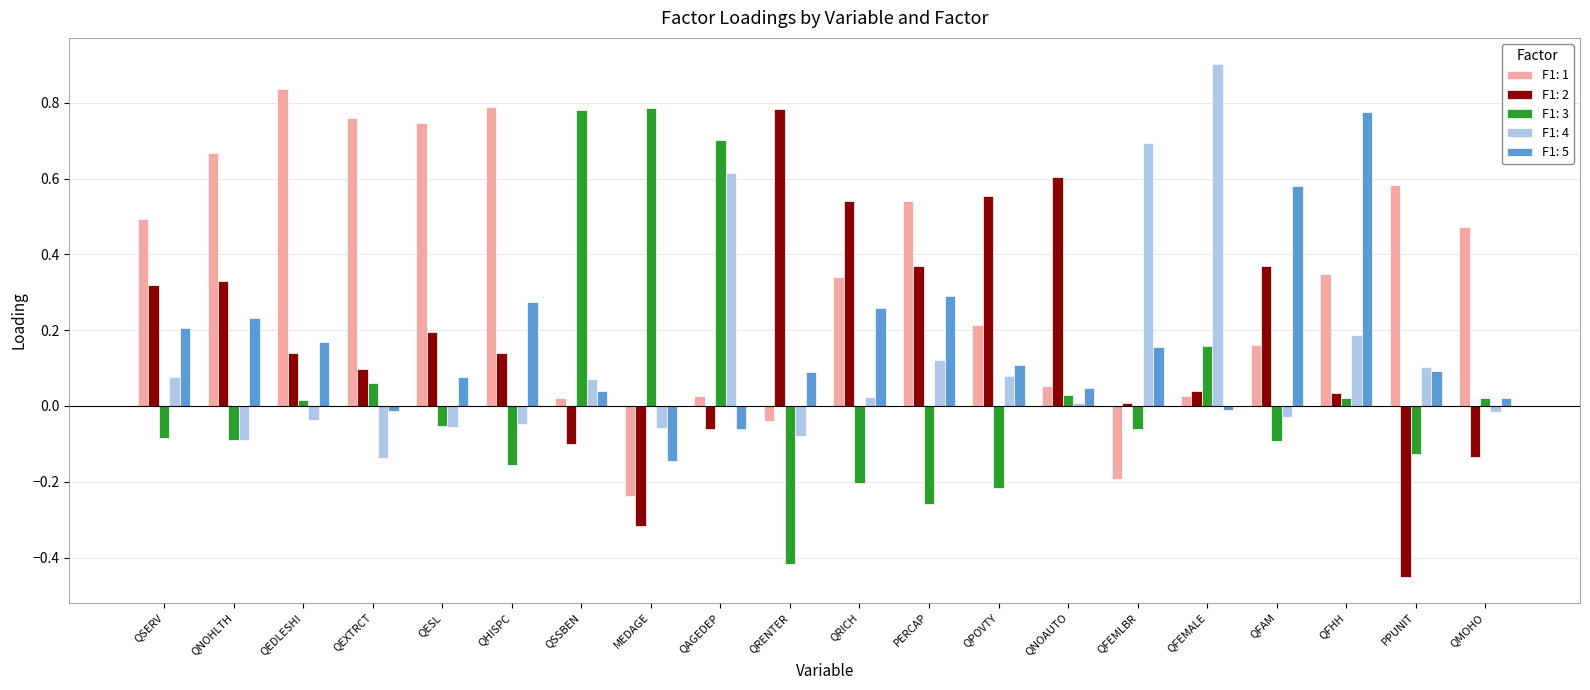

True or false: F1: 1 has a value of 0.5 at QSERV.

True